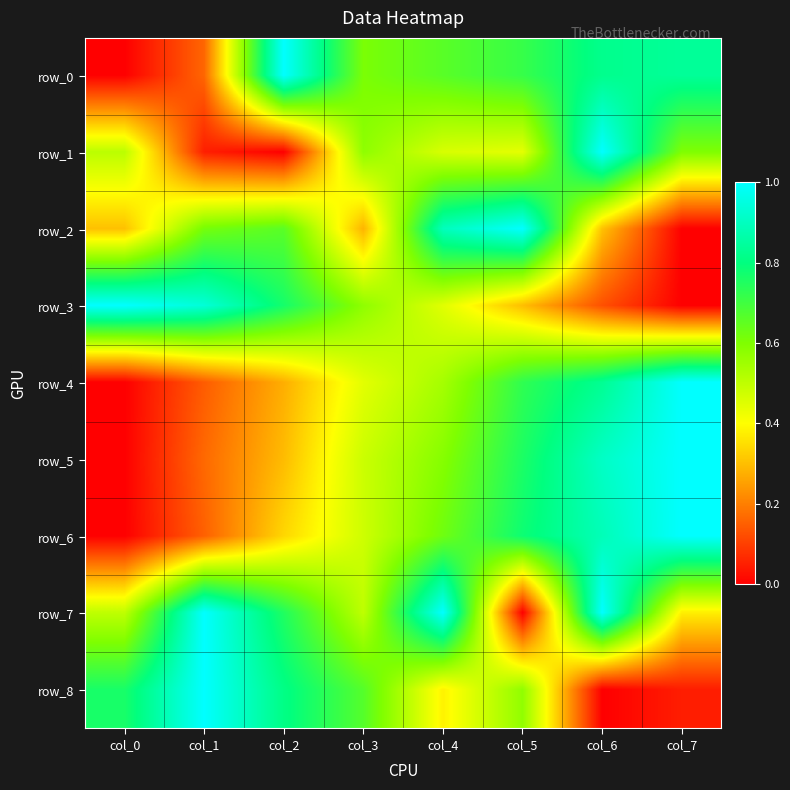

Which category has the lowest value in the row_3 series?

col_7